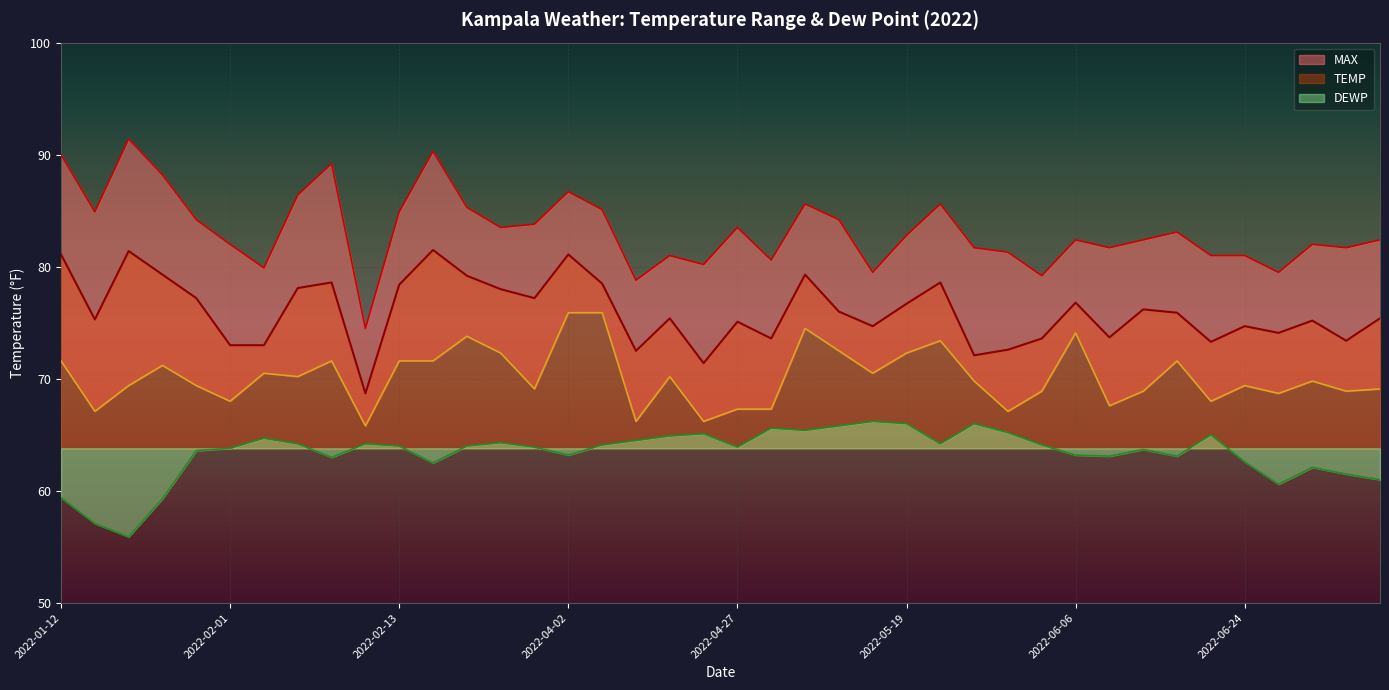

What is the label of the 5th point from the left?

2022-01-30